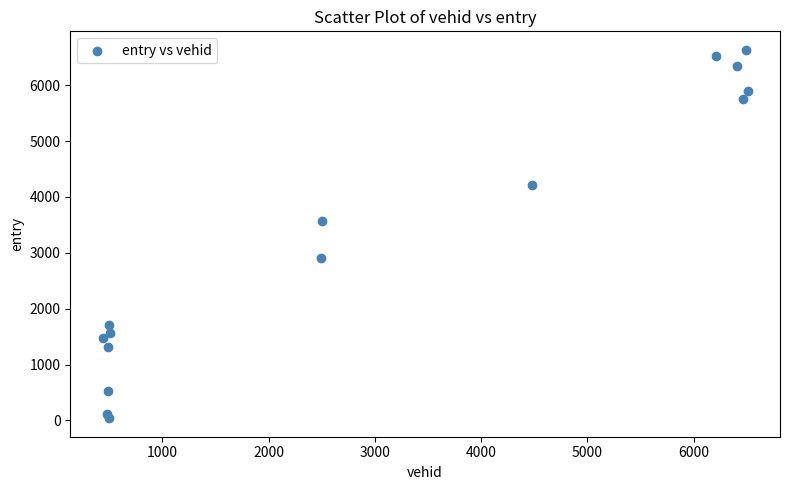

What is the range of X values (max minus min)?

6072.0